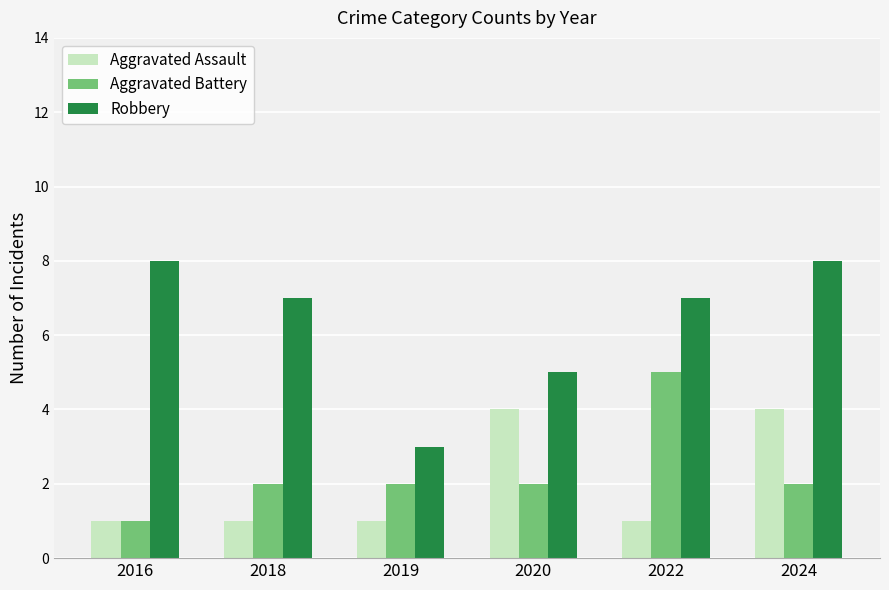

What is the total value across all series at 2020?

11